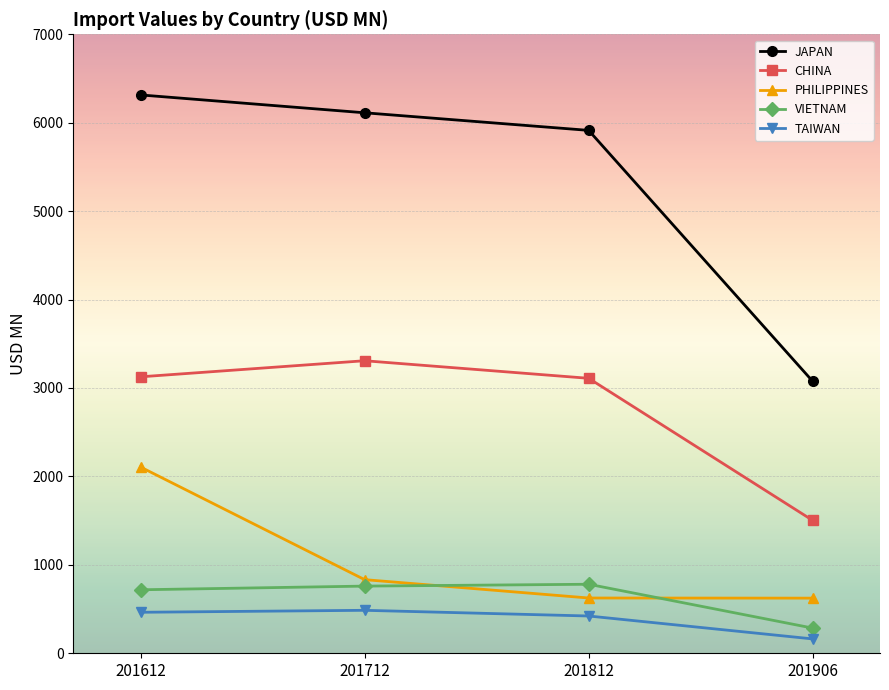

What is the highest value of the JAPAN series?

6314.2